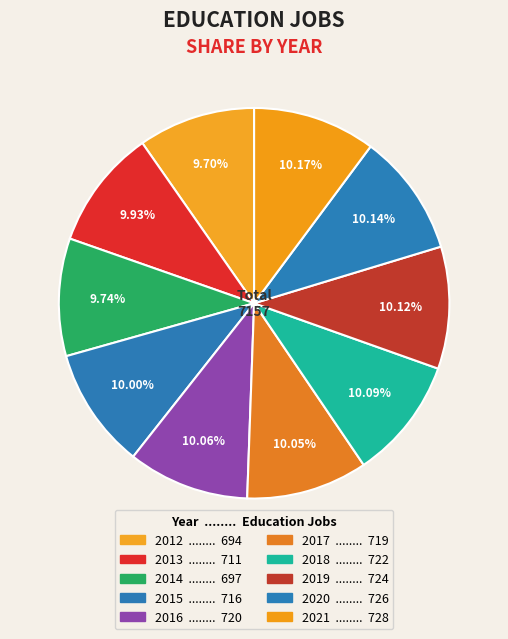

What is the change in value from 2012 to 2015?

+22